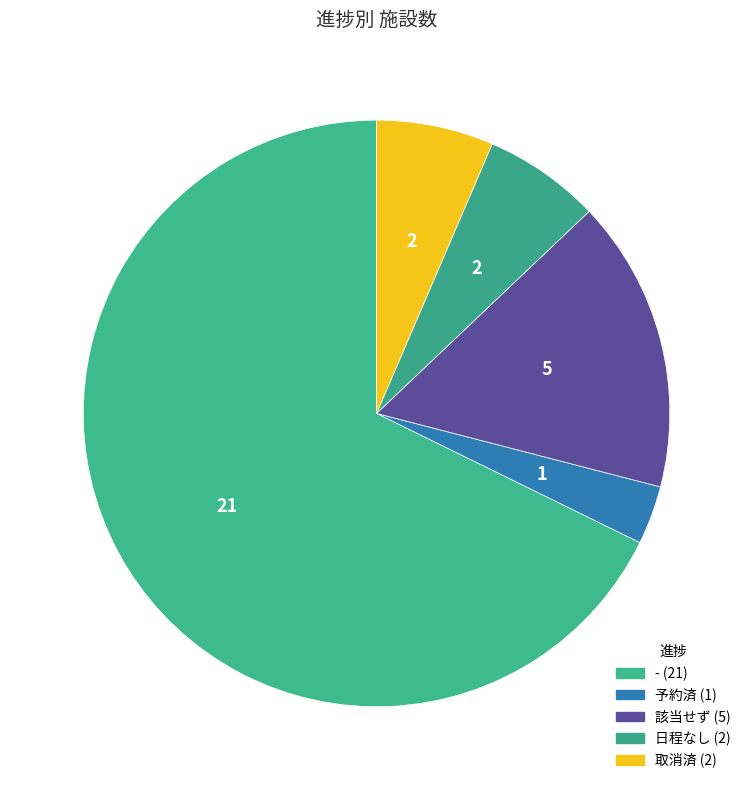

How many slices are in this pie chart?

5